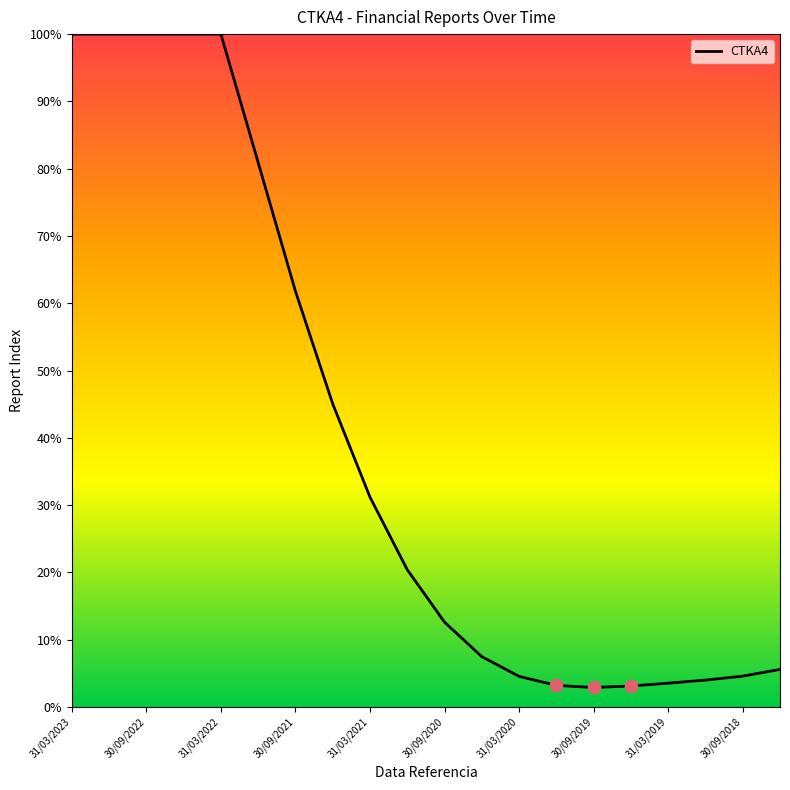

What is the difference between the maximum and minimum values?

97.1